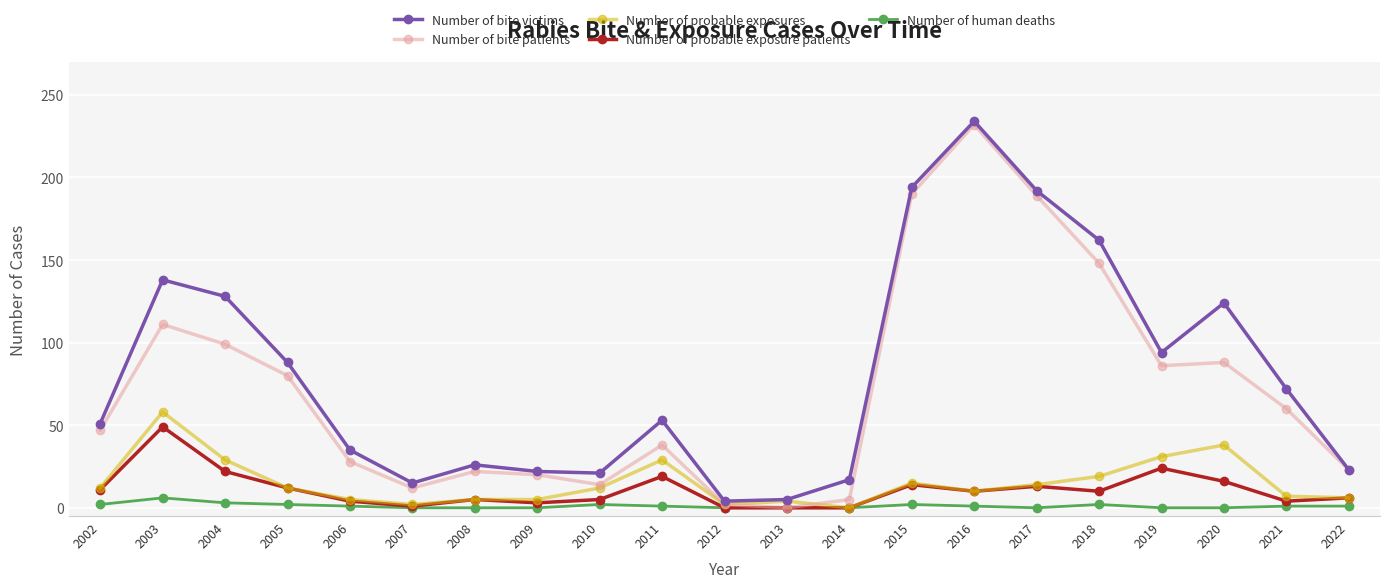

What is the sum of the Number of probable exposure patients values at 2017 and 2002?

24